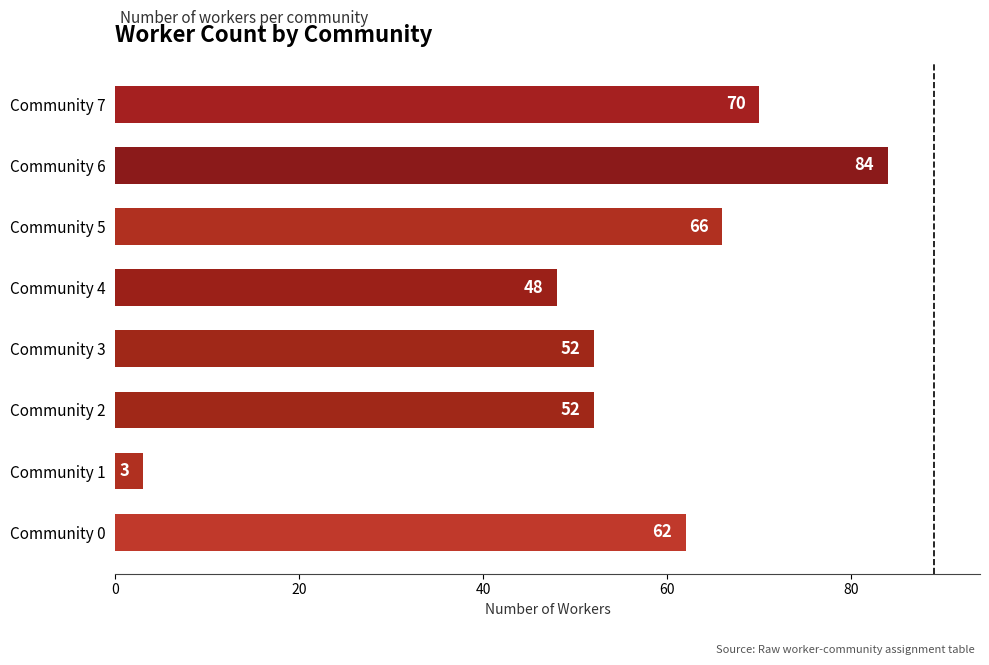

What is the change in value from Community 1 to Community 7?

+67